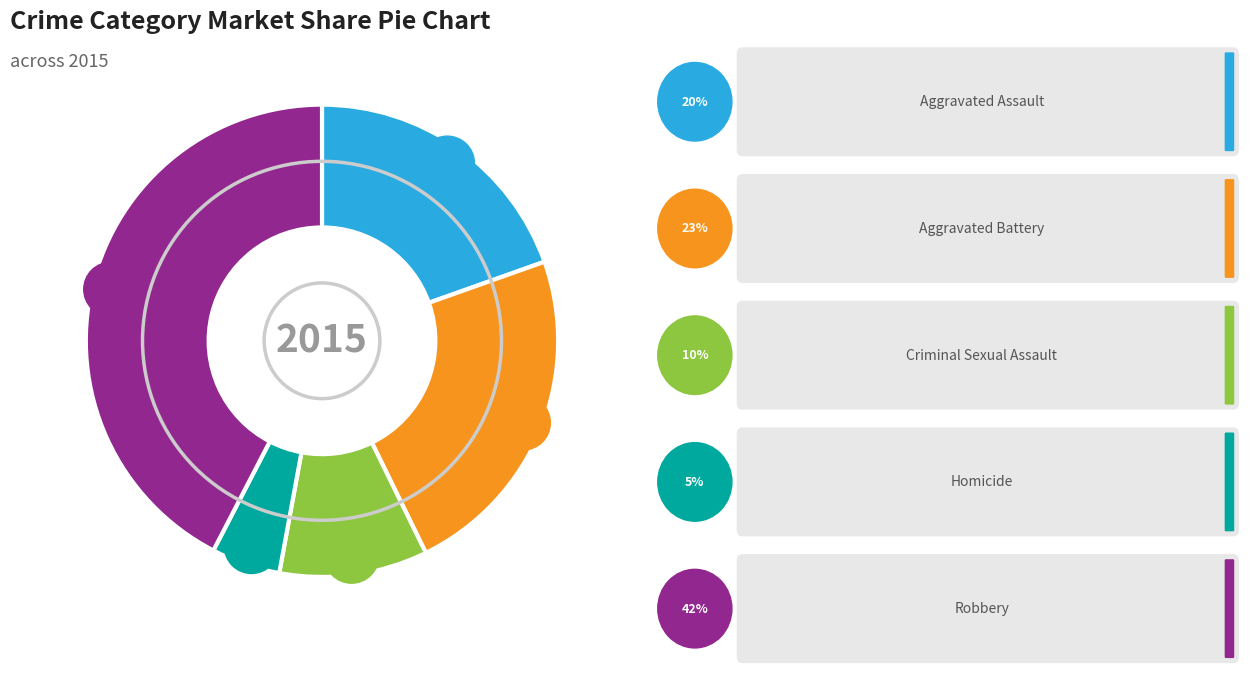

To the nearest percent, what percentage of the pie is Aggravated Battery?

23%